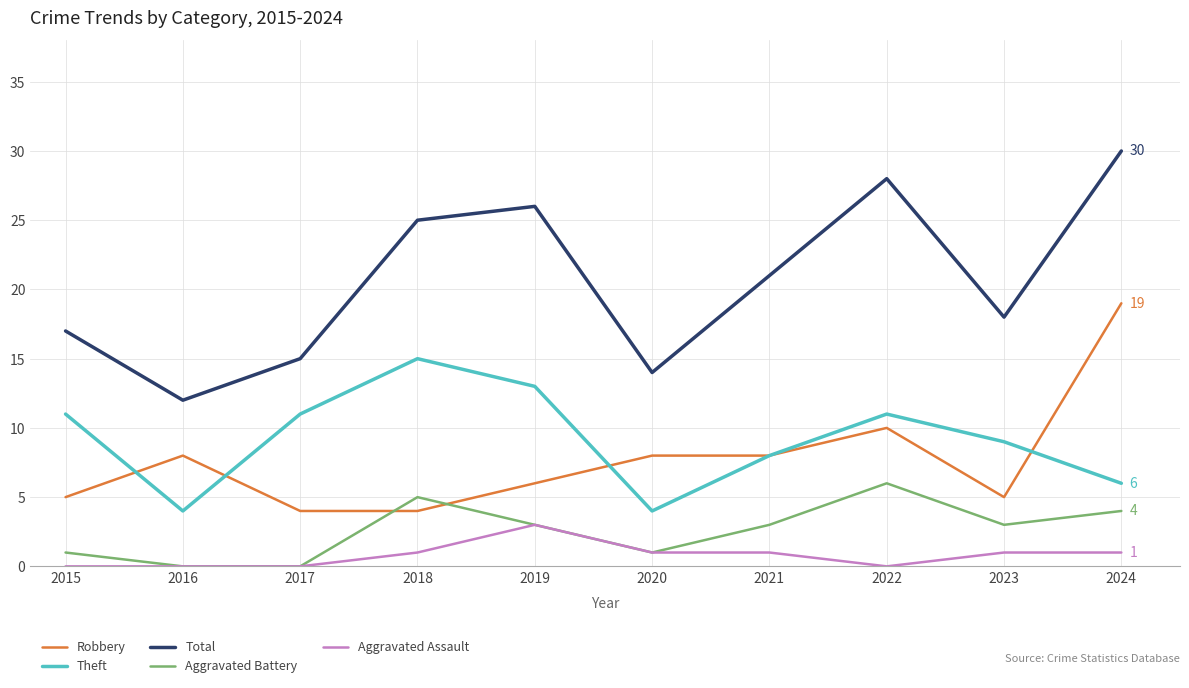

Rank the series by their maximum value, from highest to lowest.

Total, Robbery, Theft, Aggravated Battery, Aggravated Assault